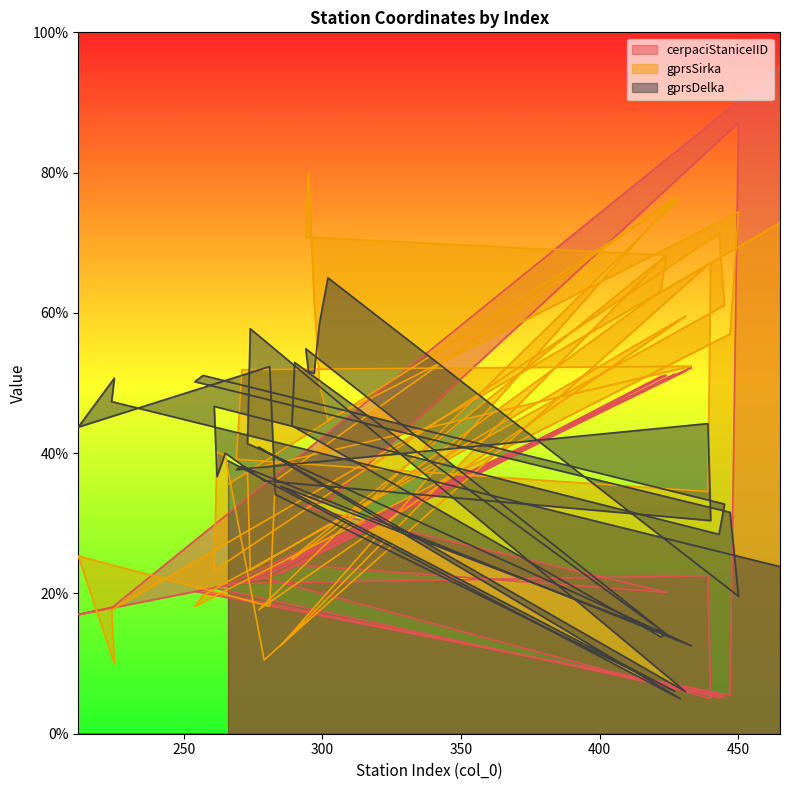

Reading left to right, extract all data points from this chart.

cerpaciStaniceIID: 21.3	51.4	22.1	51.7	21.9	21.7	52.2	21.6	21.4	22.5	5.0	22.2	21.1	20.9	20.8	5.2	5.3	20.5	20.3	5.5	87.1	33.1	32.9	32.8	32.6	32.3	20.2	24.1	23.8	50.9	51.1	22.8	51.3	22.7	22.4	17.0	18.1	17.9	95.0
gprsSirka: 35.5	76.4	17.7	59.6	23.3	37.6	52.4	51.9	39.1	34.5	67.2	10.5	39.6	40.1	23.3	71.3	61.1	19.7	18.2	57.0	74.4	44.7	49.9	62.1	80.0	70.8	68.2	25.3	24.8	63.1	68.2	12.6	76.4	36.1	18.2	25.3	10.0	17.7	72.8
gprsDelka: 38.9	5.0	40.9	6.0	57.7	41.4	12.5	38.1	37.6	44.2	30.4	36.1	40.0	36.7	46.7	28.4	32.7	51.1	50.2	31.6	19.6	65.0	58.6	51.4	51.7	54.9	14.2	52.9	43.9	13.8	14.2	35.3	6.1	34.1	52.4	43.7	50.7	47.4	23.8